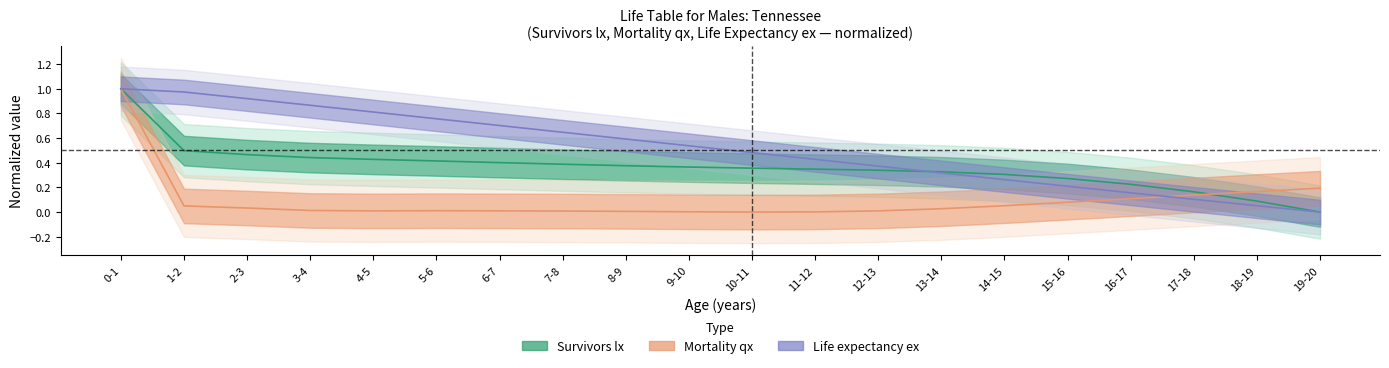

True or false: lx has more than 1 interior local peaks.

False